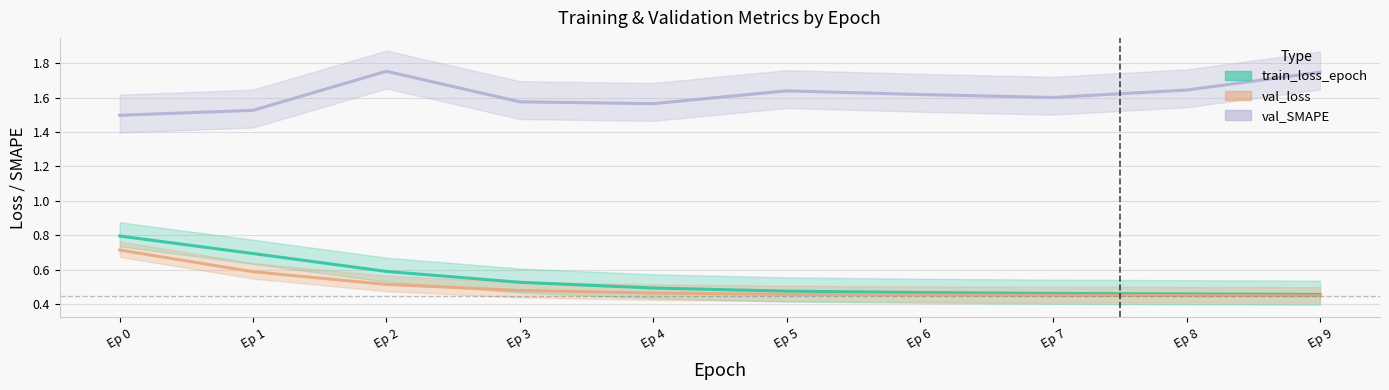

At Ep 6, list the series in order from smallest to largest.

val_loss, train_loss_epoch, val_SMAPE